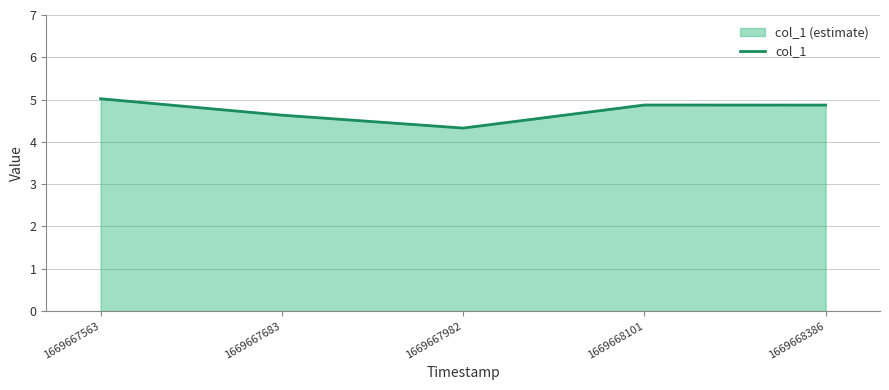

Rank the categories by value from lowest to highest.

1669667982, 1669667683, 1669668386, 1669668101, 1669667563